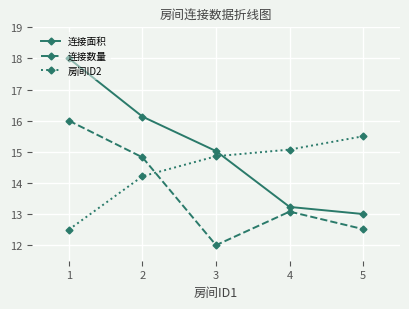

How many data points in 连接面积 are less than 15?

2